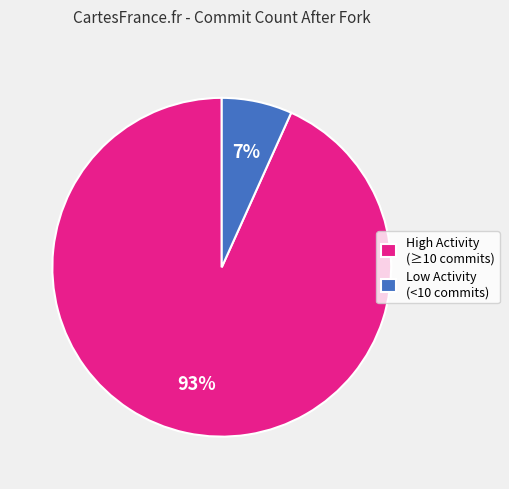

Count the number of slices in the pie.

2